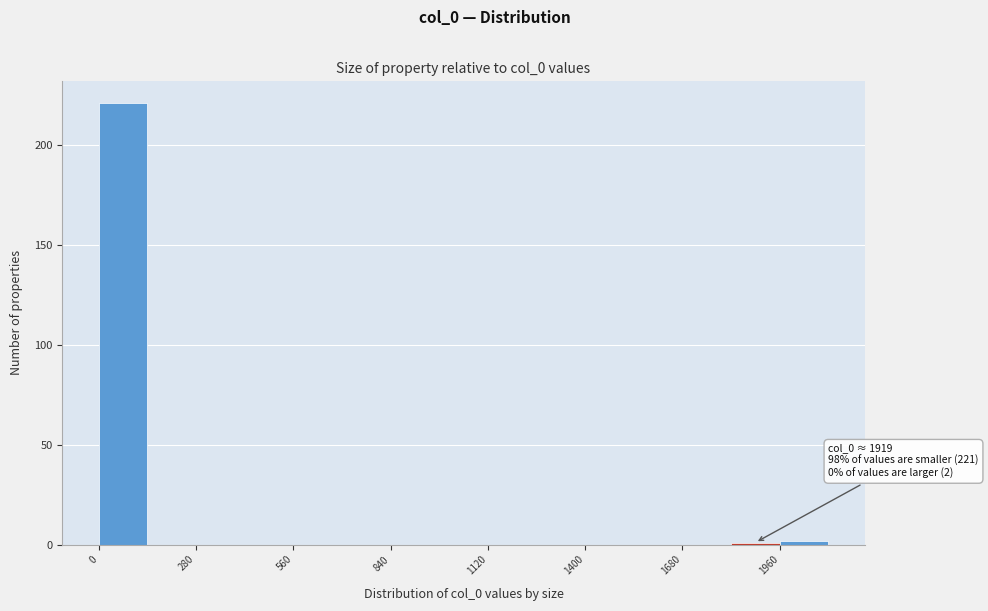

Read against the x-axis, roughly where is the centre of the tallest bar?

50